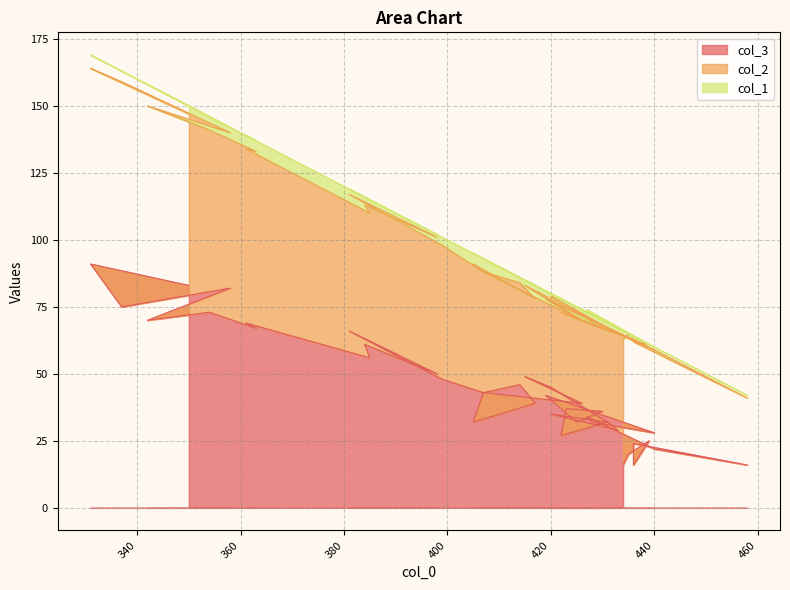

Does the chart have visible grid lines?

Yes